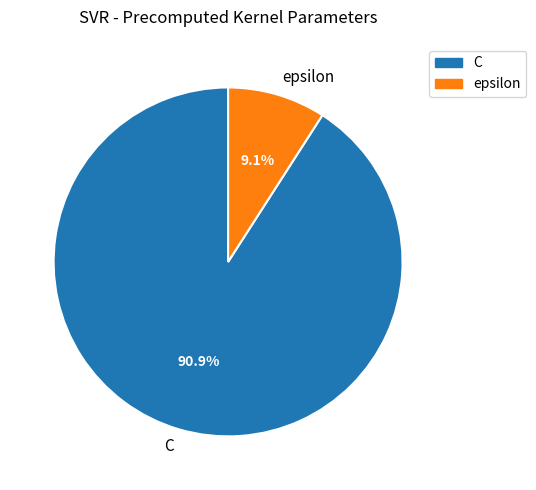

What is the ratio of the value at epsilon to the value at C?

0.1